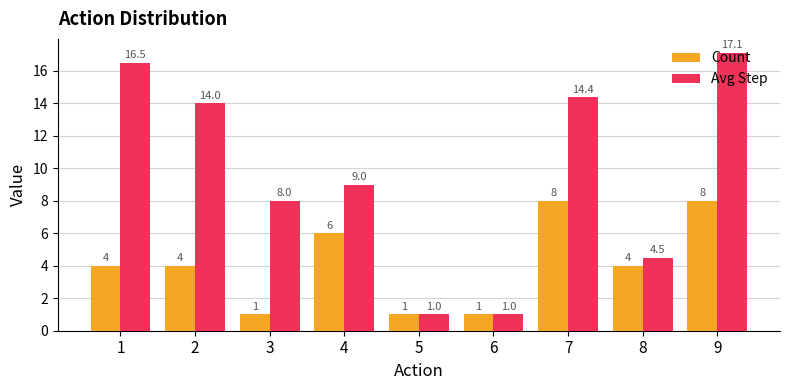

Is the value of Count at 6 greater than the value of Avg Step at 2?

No